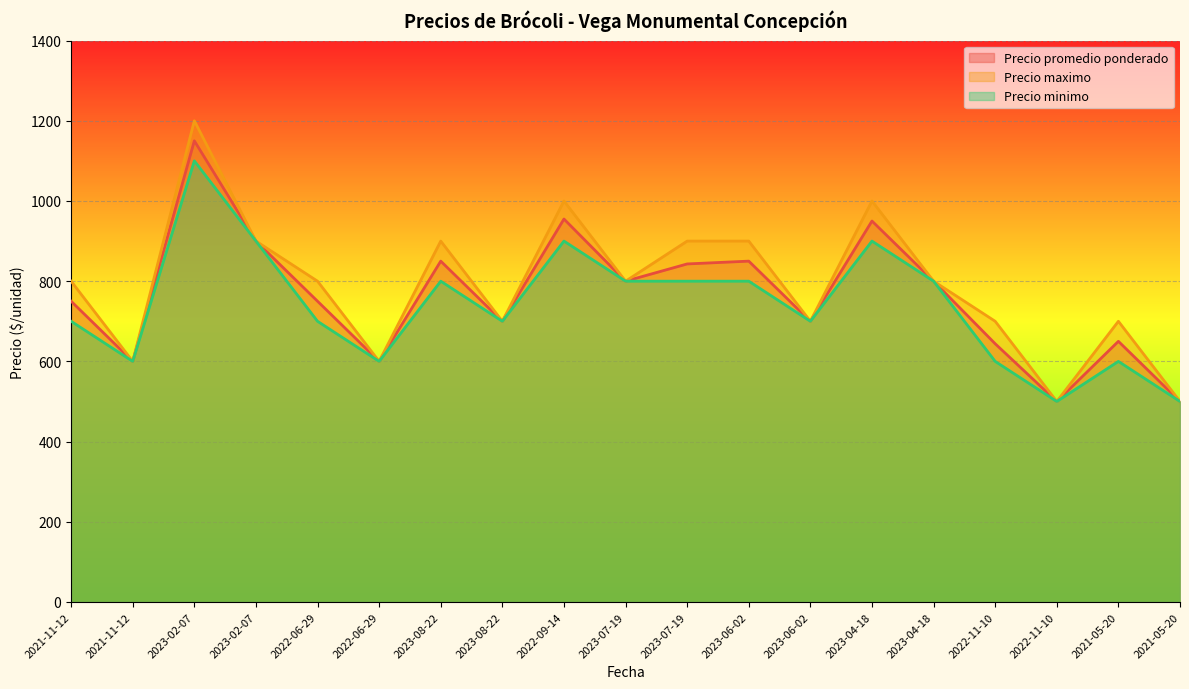

List the series in order of their overall mean, lowest first.

Precio minimo, Precio promedio ponderado, Precio maximo